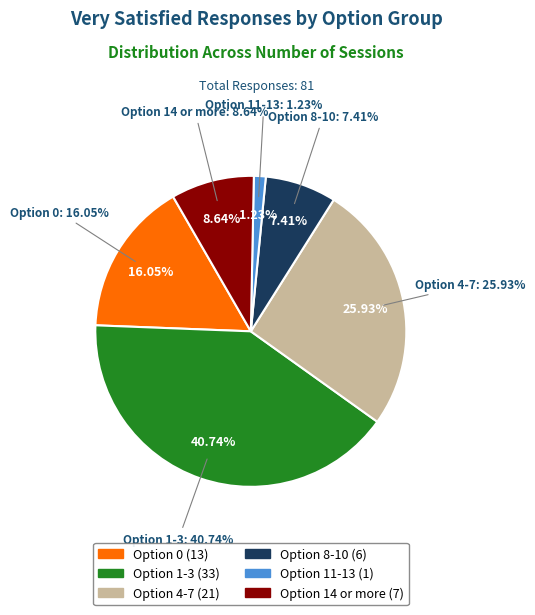

To the nearest percent, what is the average slice percentage?

17%